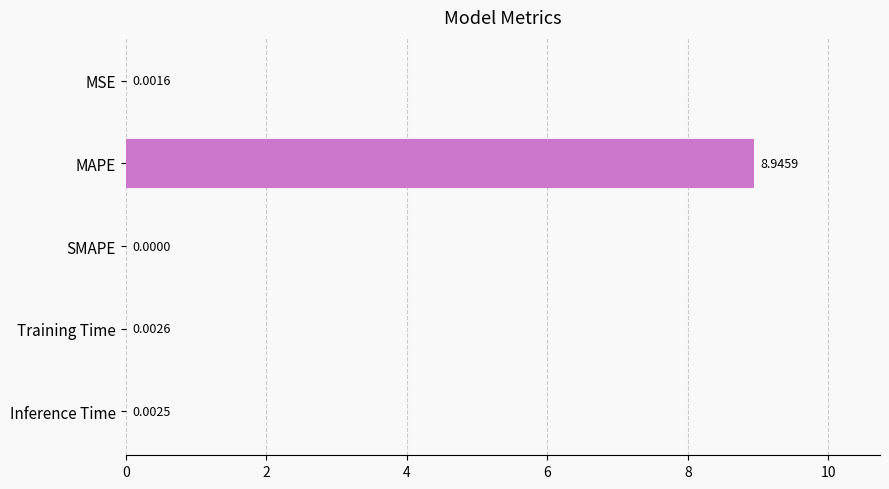

Does the chart contain stacked bars?

No